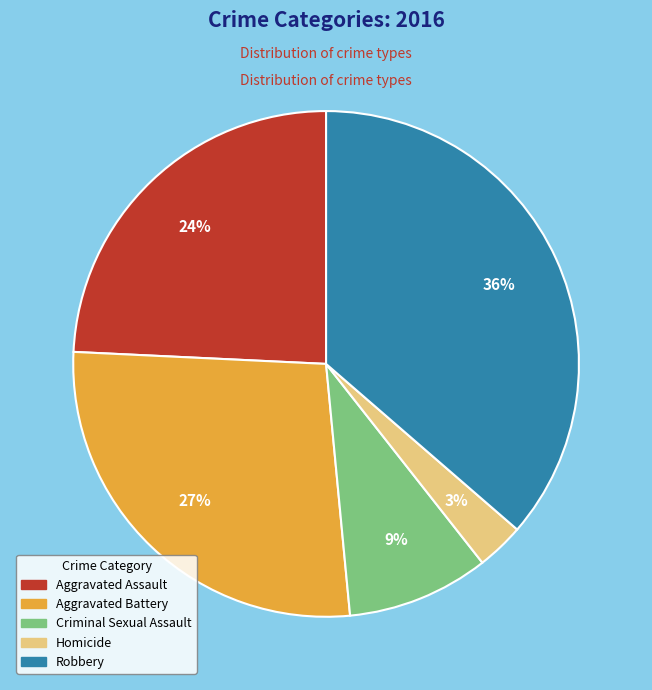

To the nearest percent, what is the combined percentage of Aggravated Assault and Homicide?

27%